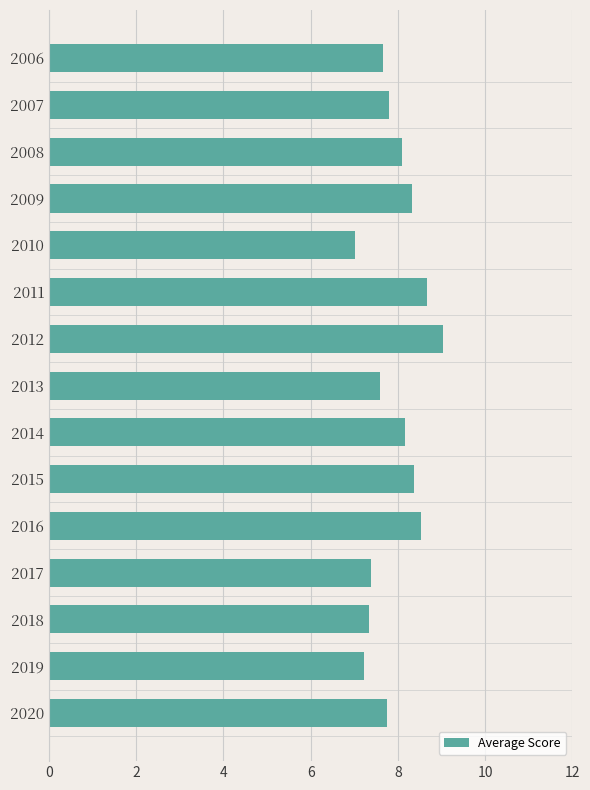

The value at 2015 is 13.6. True or false?

False